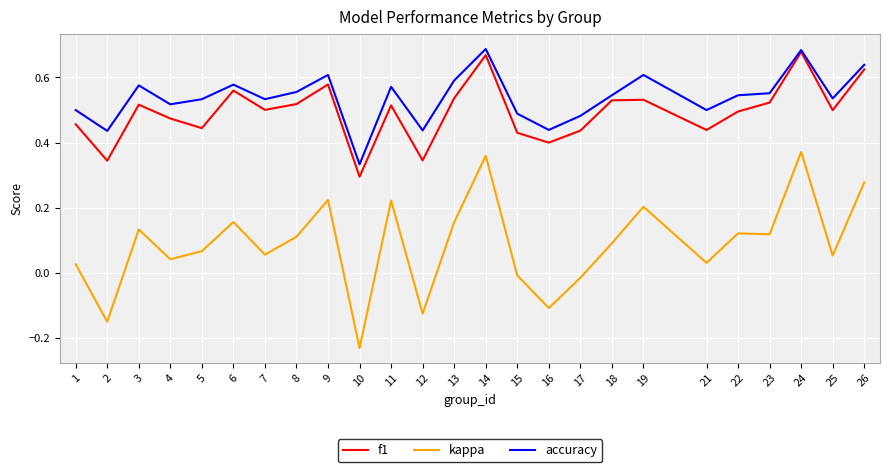

Rank the series by their maximum value, from lowest to highest.

kappa, f1, accuracy